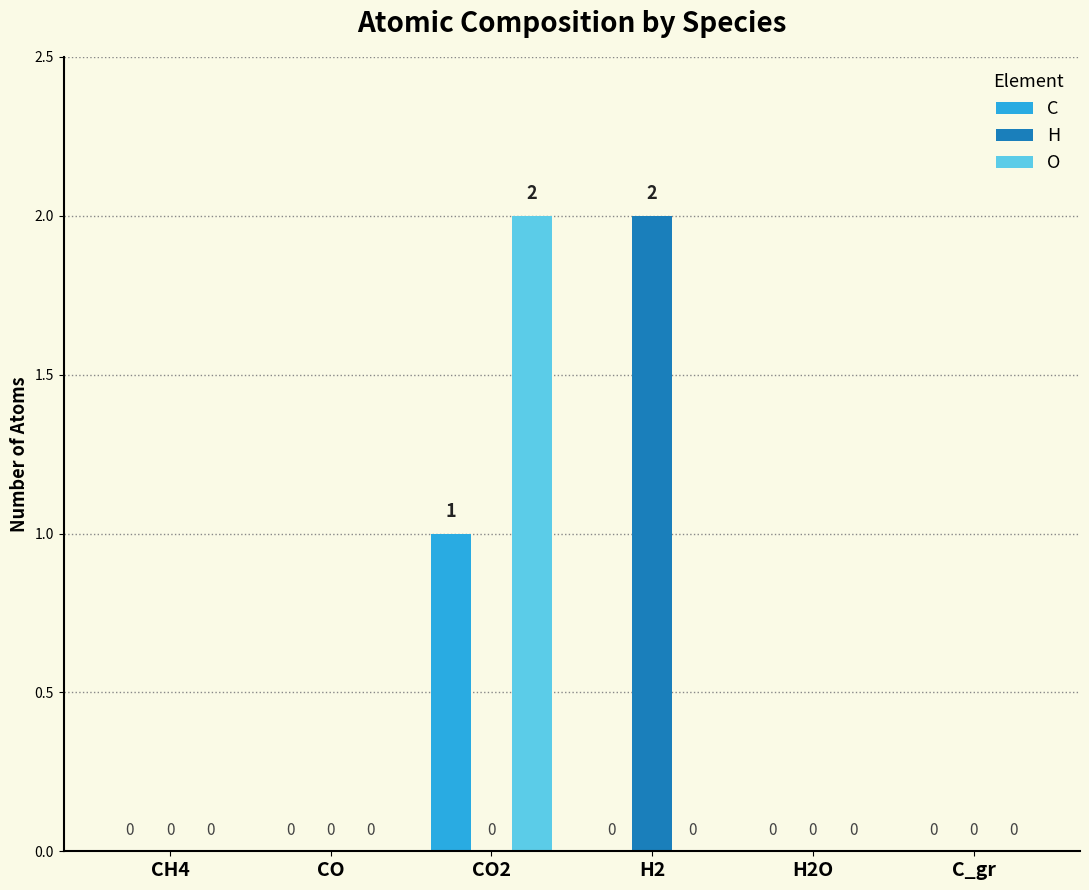

Reading left to right, list all the values displayed in this chart.

C: CH4=0	CO=0	CO2=1	H2=0	H2O=0	C_gr=0
H: CH4=0	CO=0	CO2=0	H2=2	H2O=0	C_gr=0
O: CH4=0	CO=0	CO2=2	H2=0	H2O=0	C_gr=0